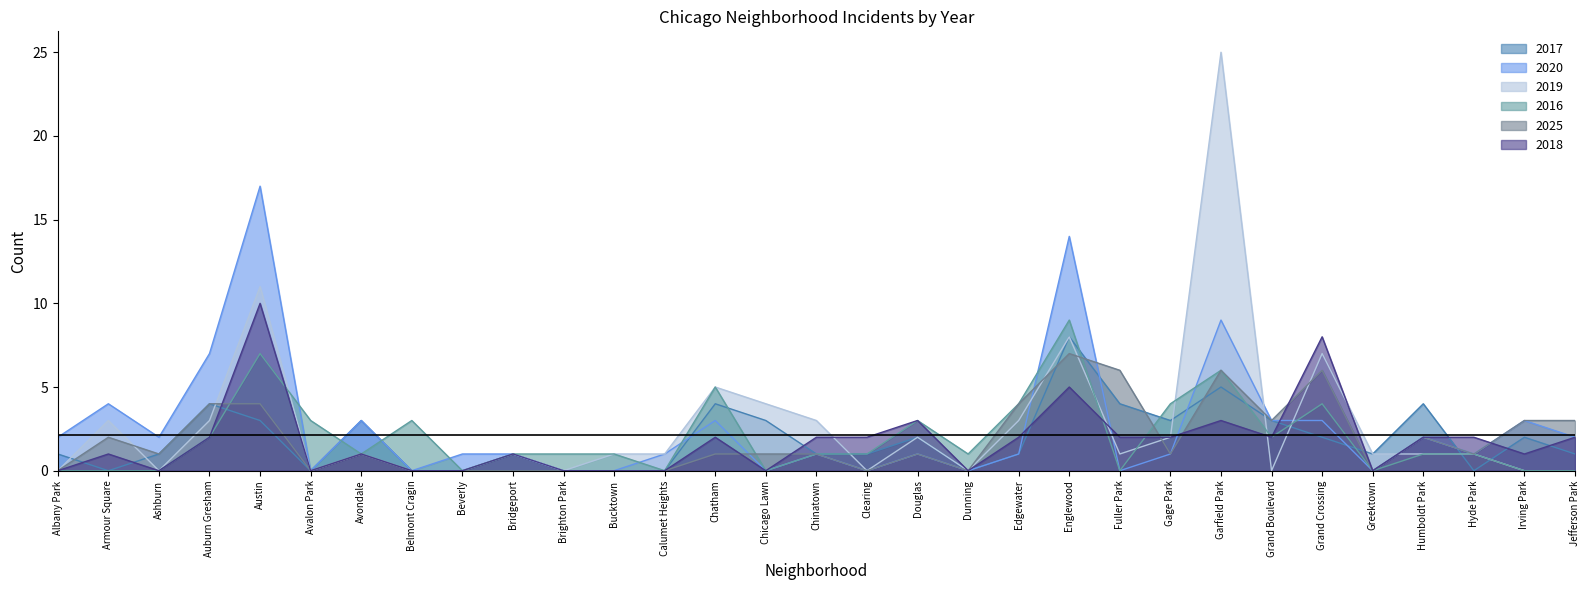

Rank the series at Belmont Cragin from highest to lowest value.

2016, 2017, 2020, 2019, 2025, 2018